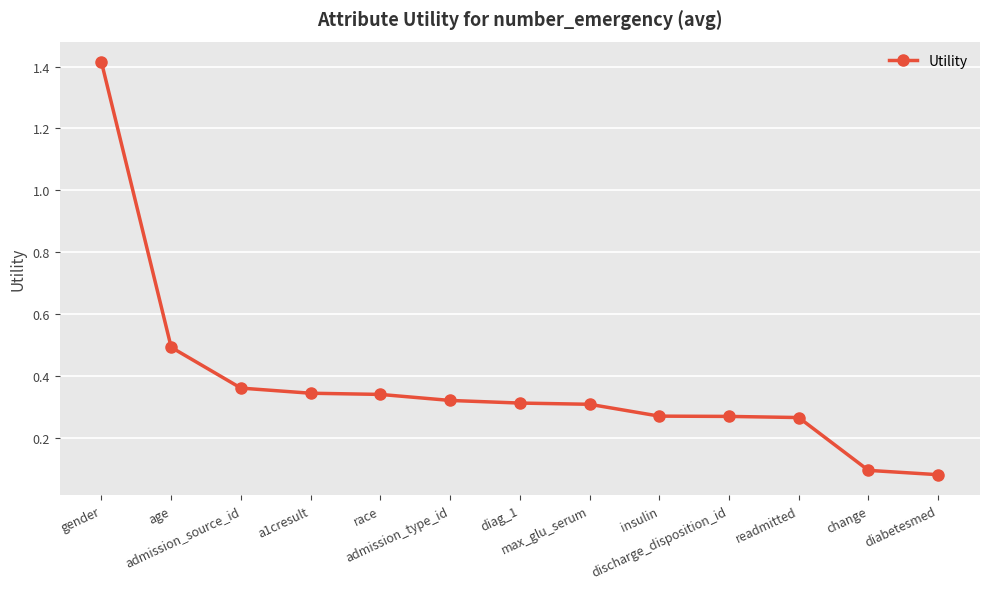

How many lines are shown in the chart?

1